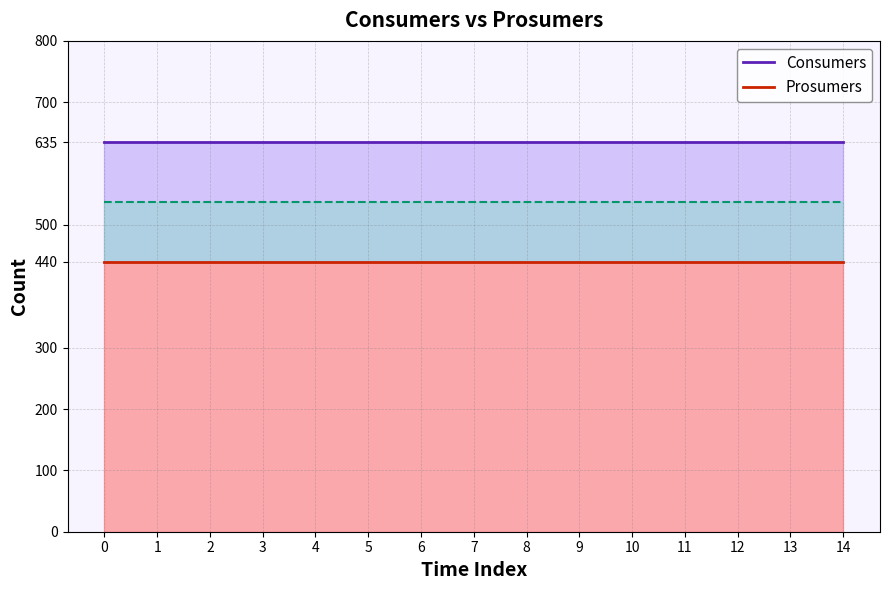

Reading left to right, list all the values displayed in this chart.

Consumers: 635	635	635	635	635	635	635	635	635	635	635	635	635	635	635
Prosumers: 440	440	440	440	440	440	440	440	440	440	440	440	440	440	440